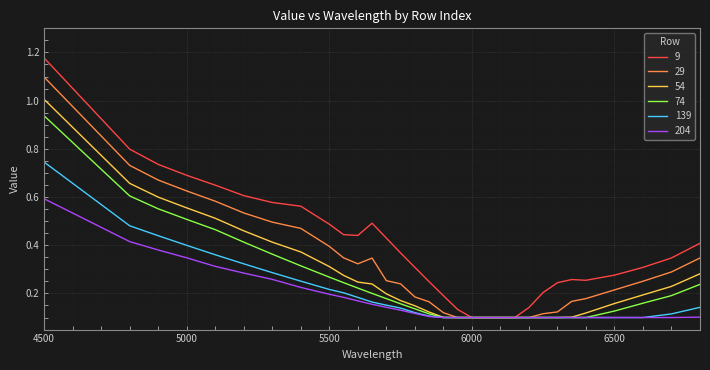

Which series has the largest total across all categories?

9